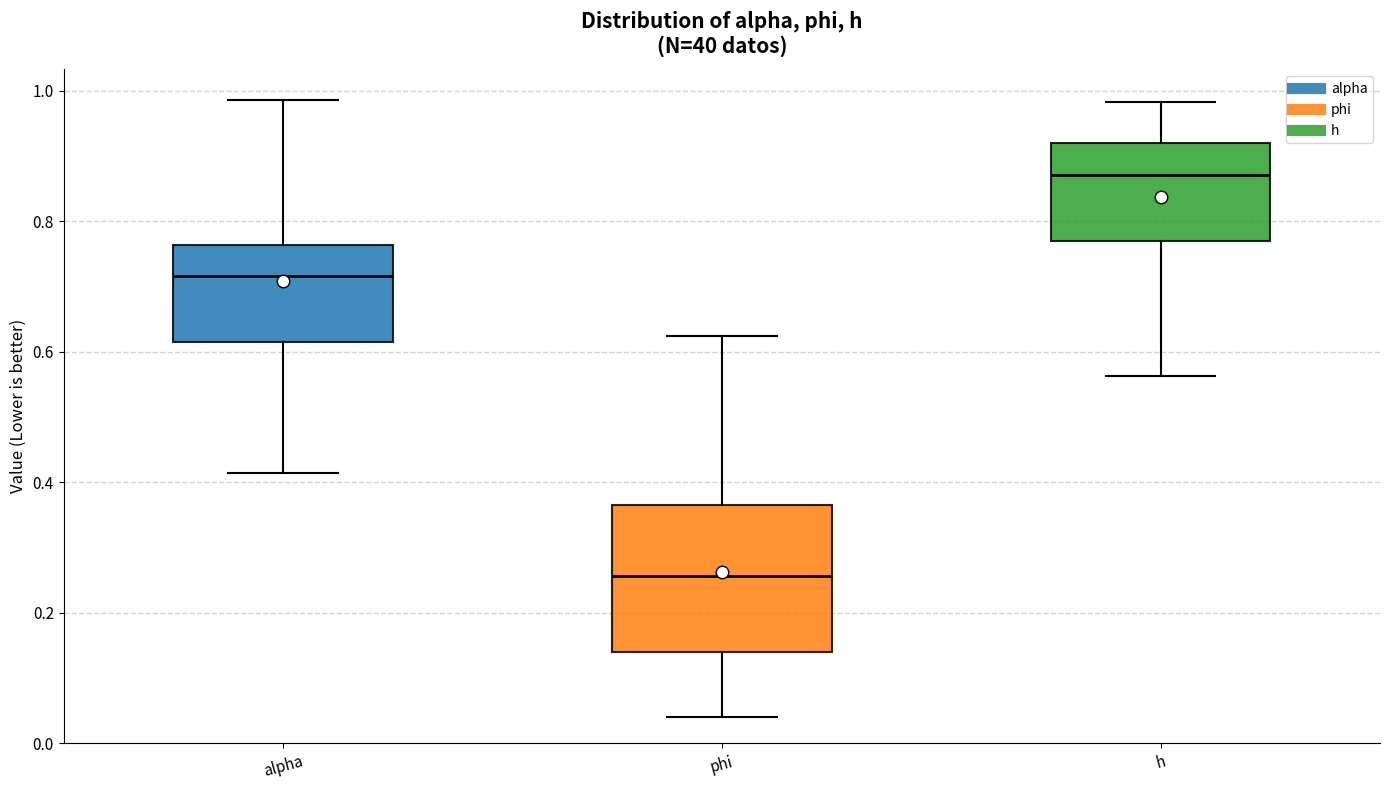

Which box has the highest median line?

h